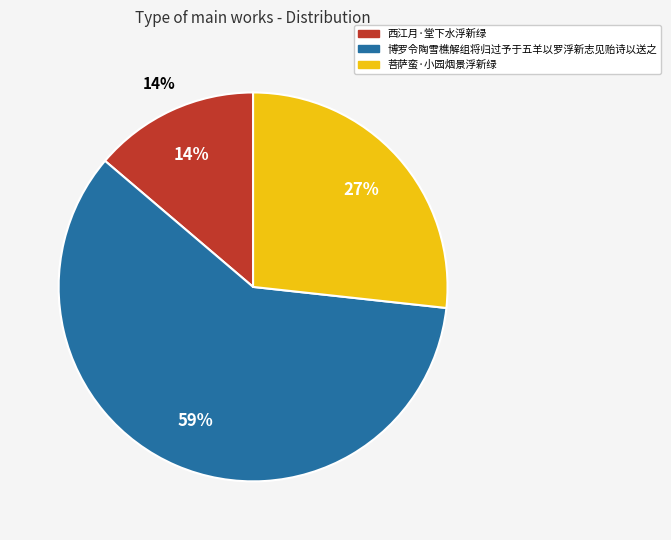

Approximately how many times larger is the value at 西江月·堂下水浮新绿 compared to 博罗令陶雪樵解组将归过予于五羊以罗浮新志见贻诗以送之?

0.2